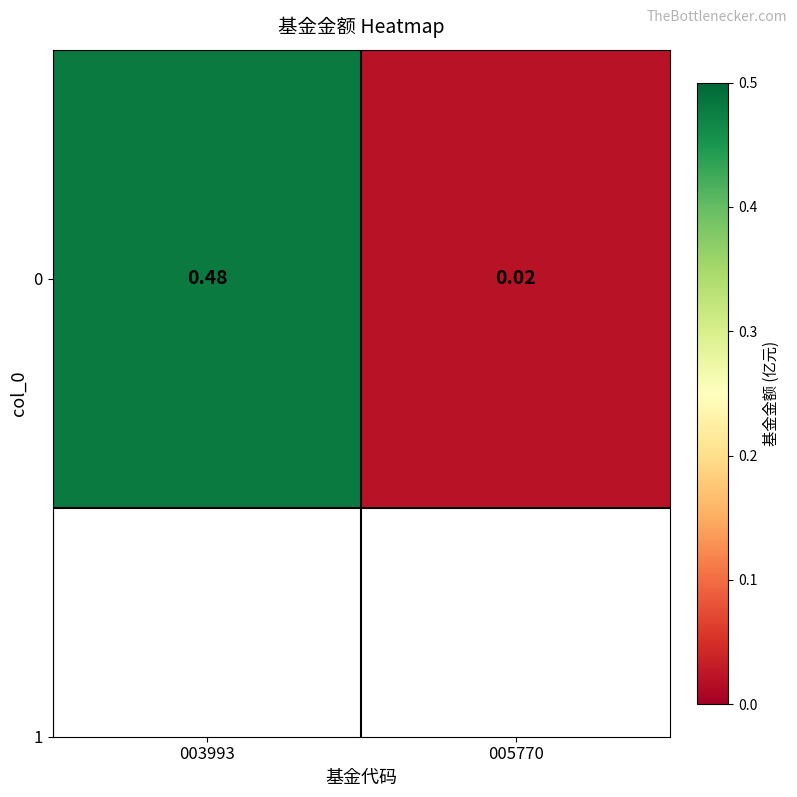

What is the change in value from 003993 to 005770?

-0.5